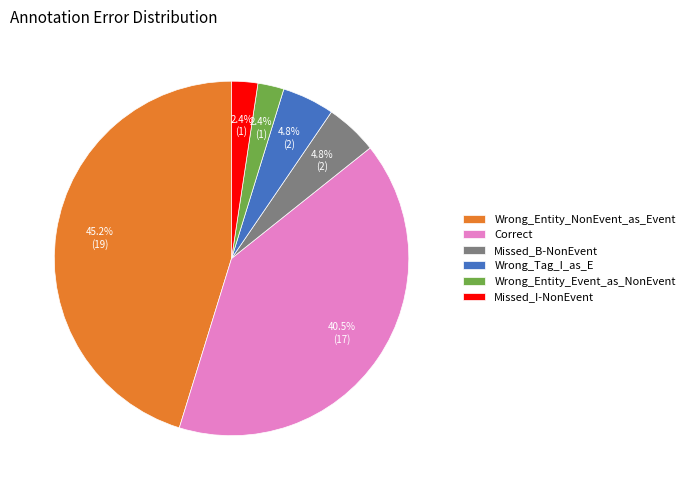

Which has a higher value, Wrong_Entity_Event_as_NonEvent or Wrong_Tag_I_as_E?

Wrong_Tag_I_as_E